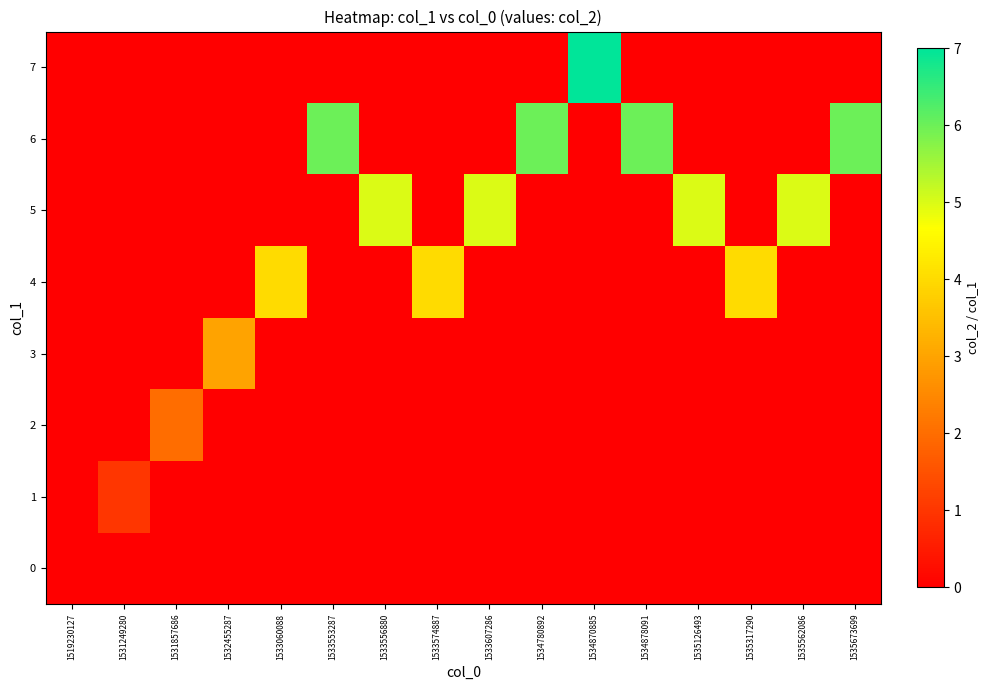

Reading left to right, list all the values displayed in this chart.

0: 1519230127=0	1531249280=0	1531857686=0	1532455287=0	1533060088=0	1533553287=0	1533556880=0	1533574887=0	1533607286=0	1534780892=0	1534870885=0	1534878091=0	1535126493=0	1535317290=0	1535562086=0	1535673699=0
1: 1519230127=0	1531249280=1	1531857686=0	1532455287=0	1533060088=0	1533553287=0	1533556880=0	1533574887=0	1533607286=0	1534780892=0	1534870885=0	1534878091=0	1535126493=0	1535317290=0	1535562086=0	1535673699=0
2: 1519230127=0	1531249280=0	1531857686=2	1532455287=0	1533060088=0	1533553287=0	1533556880=0	1533574887=0	1533607286=0	1534780892=0	1534870885=0	1534878091=0	1535126493=0	1535317290=0	1535562086=0	1535673699=0
3: 1519230127=0	1531249280=0	1531857686=0	1532455287=3	1533060088=0	1533553287=0	1533556880=0	1533574887=0	1533607286=0	1534780892=0	1534870885=0	1534878091=0	1535126493=0	1535317290=0	1535562086=0	1535673699=0
4: 1519230127=0	1531249280=0	1531857686=0	1532455287=0	1533060088=4	1533553287=0	1533556880=0	1533574887=4	1533607286=0	1534780892=0	1534870885=0	1534878091=0	1535126493=0	1535317290=4	1535562086=0	1535673699=0
5: 1519230127=0	1531249280=0	1531857686=0	1532455287=0	1533060088=0	1533553287=0	1533556880=5	1533574887=0	1533607286=5	1534780892=0	1534870885=0	1534878091=0	1535126493=5	1535317290=0	1535562086=5	1535673699=0
6: 1519230127=0	1531249280=0	1531857686=0	1532455287=0	1533060088=0	1533553287=6	1533556880=0	1533574887=0	1533607286=0	1534780892=6	1534870885=0	1534878091=6	1535126493=0	1535317290=0	1535562086=0	1535673699=6
7: 1519230127=0	1531249280=0	1531857686=0	1532455287=0	1533060088=0	1533553287=0	1533556880=0	1533574887=0	1533607286=0	1534780892=0	1534870885=7	1534878091=0	1535126493=0	1535317290=0	1535562086=0	1535673699=0